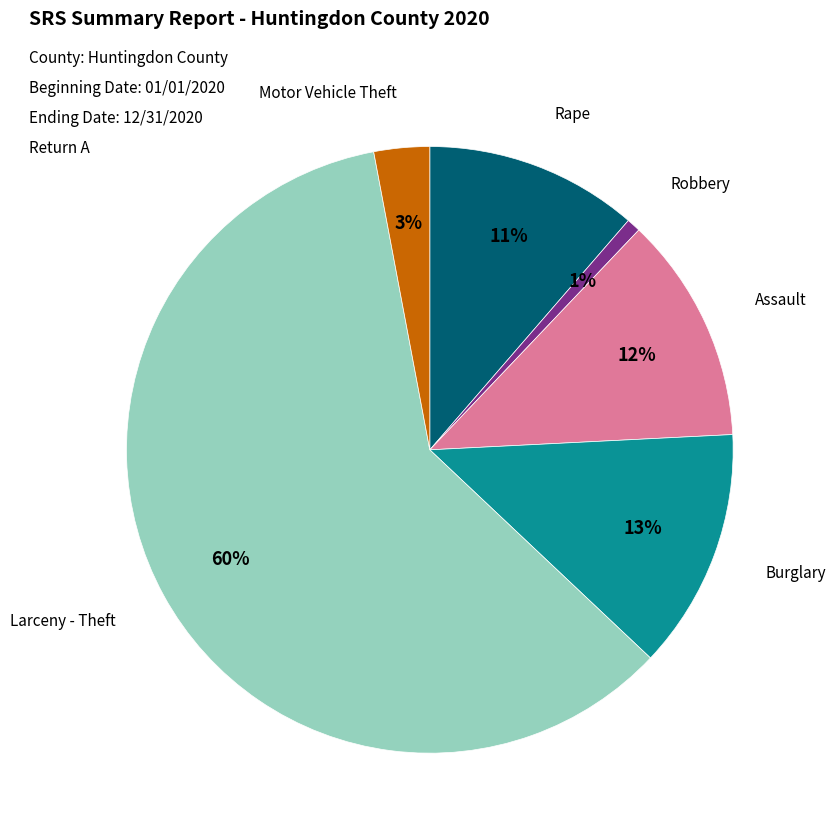

Combined, do Robbery and Larceny - Theft account for over 50%?

Yes